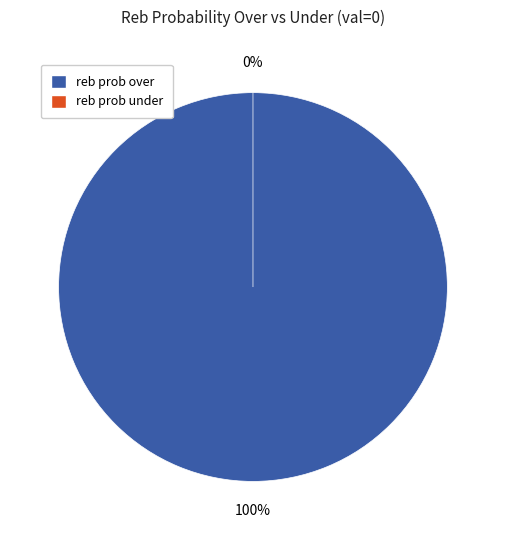

Is it true that reb prob under is 13% of the pie?

False